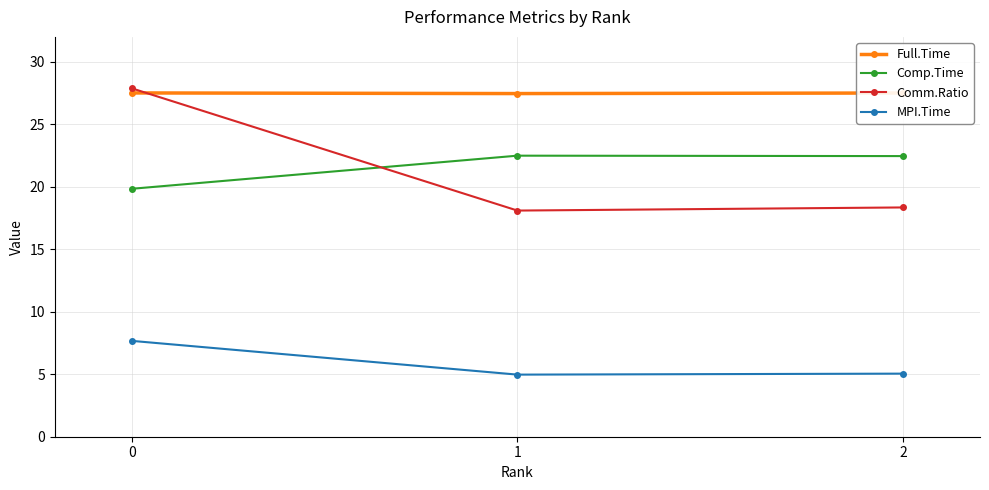

What is the minimum value for Full.Time?

27.5